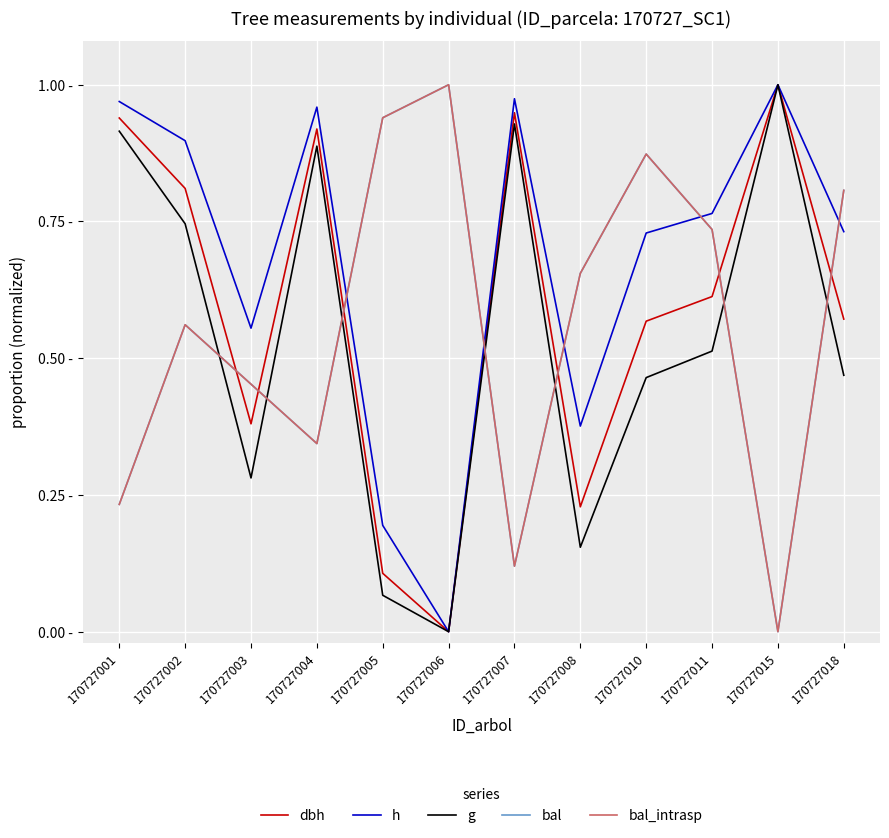

What is the average value of the dbh series?

0.6